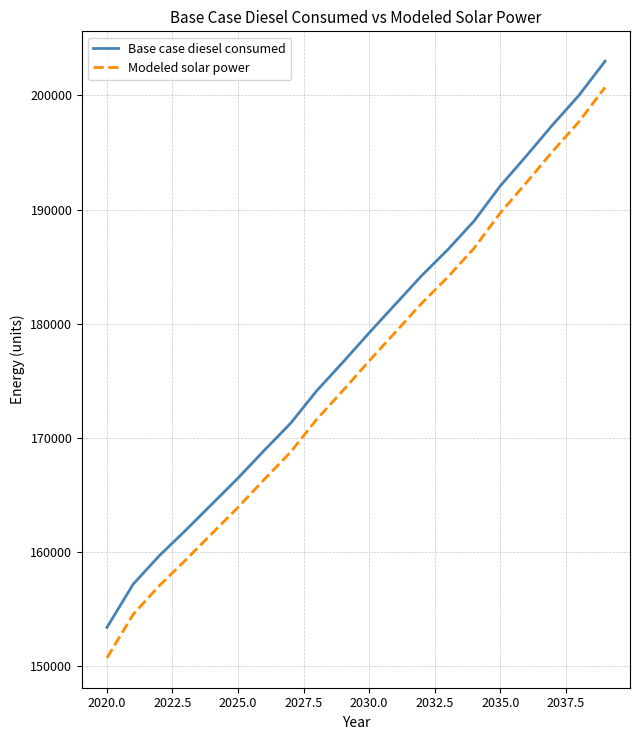

Is this an area chart (filled region under the line)?

No